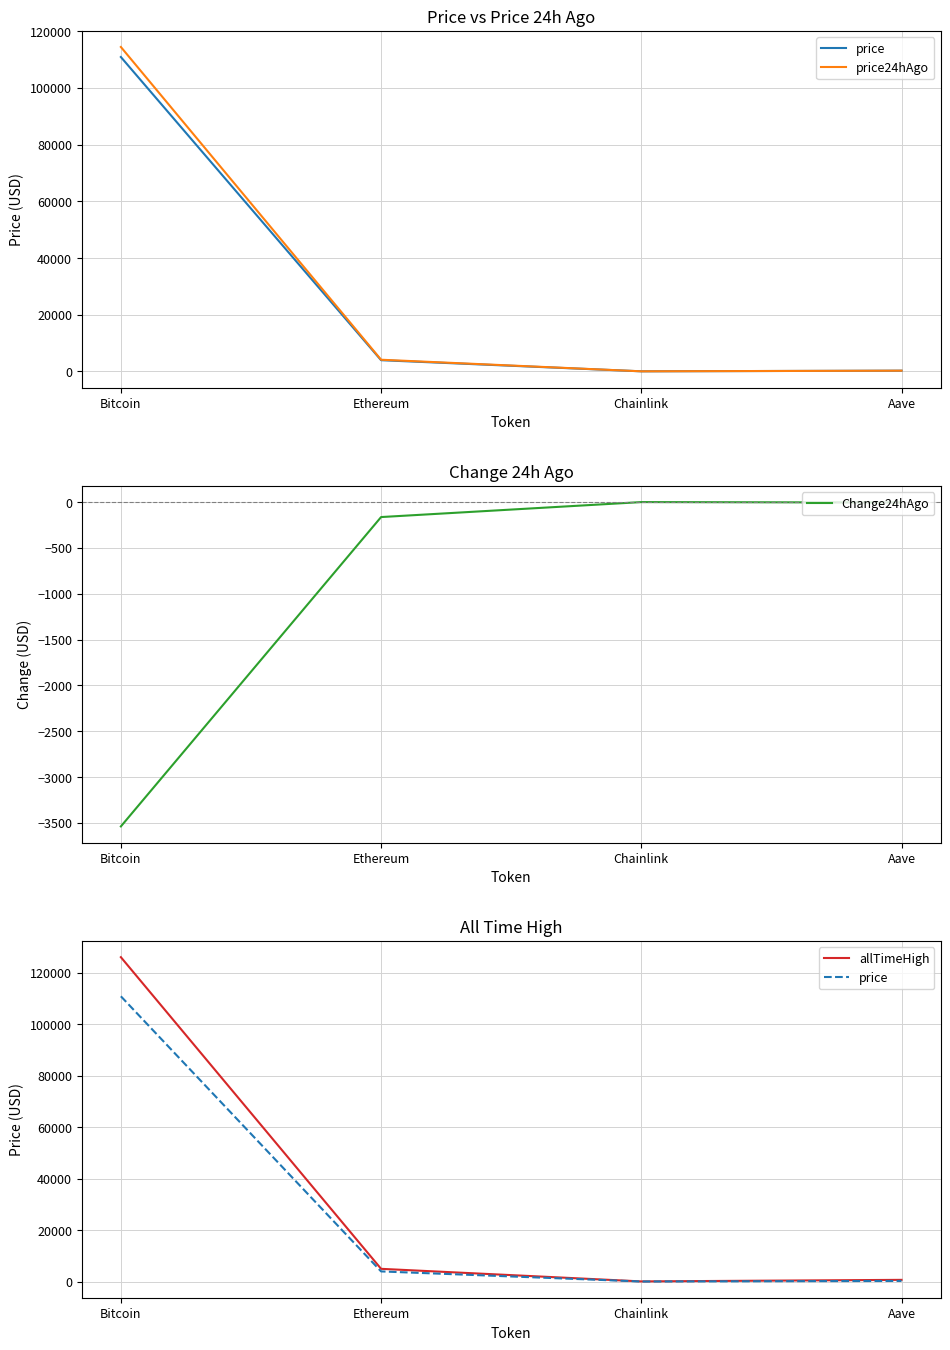

The price24hAgo series shows 4106.6 at Ethereum. True or false?

True